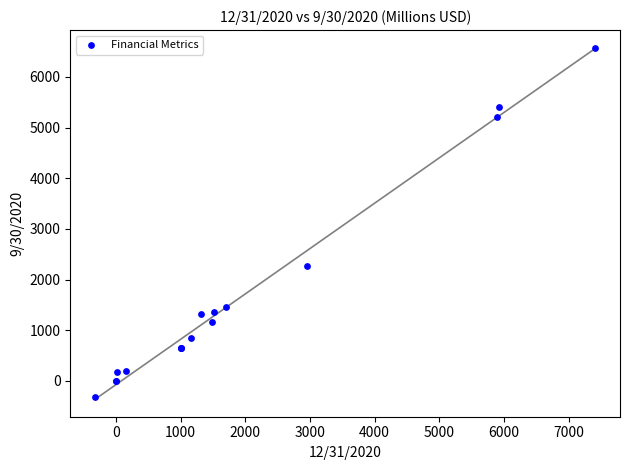

What Y value in the scatter plot is closest to 3130?

2270.0